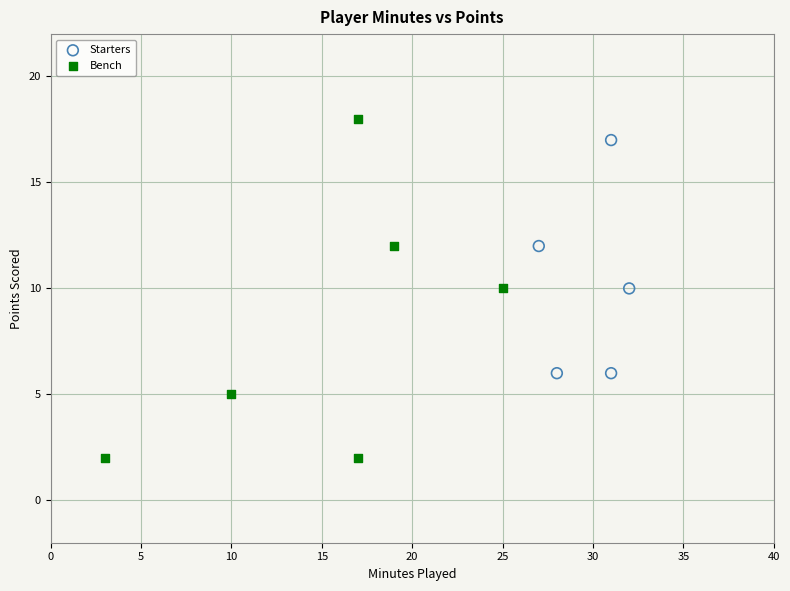

What are all the series names shown in the legend?

Starters, Bench